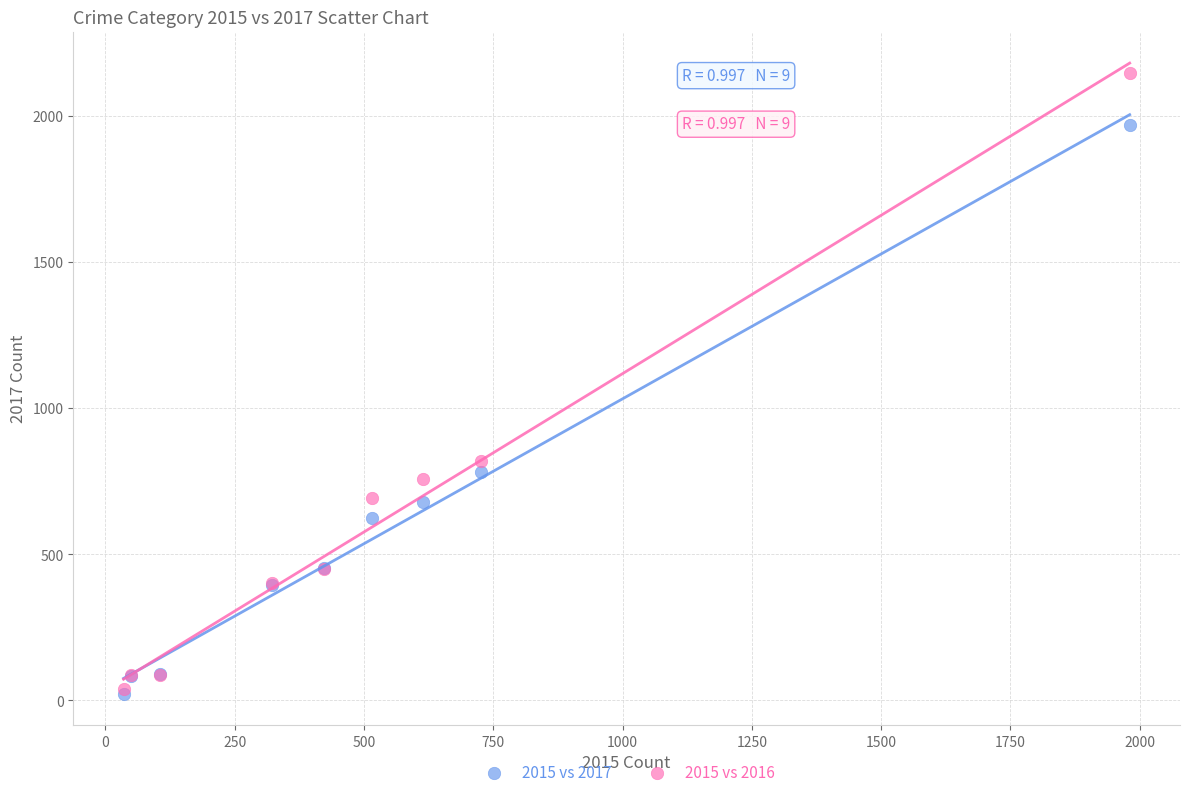

In the 2015 vs 2016 series, what Y value is closest to 1094?

819